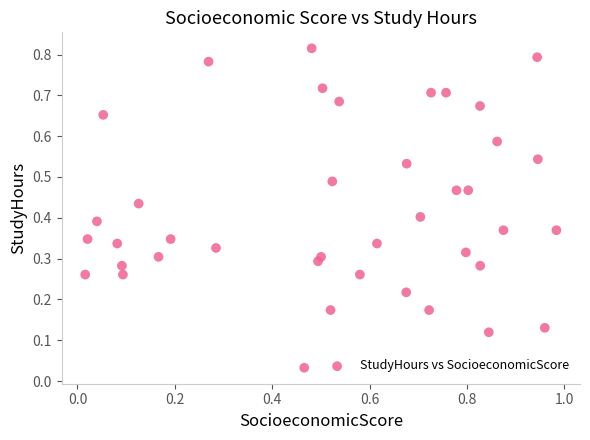

What is the range of X values (max minus min)?

1.0